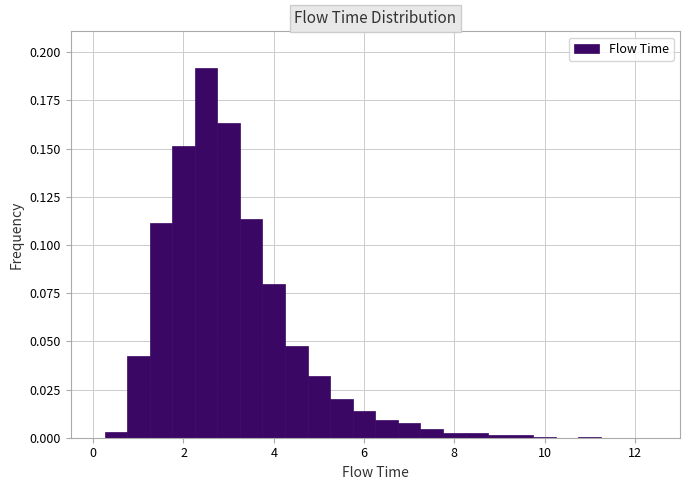

Around what value on the x-axis is the tallest bar? Give the approximate position of its centre, as read against the axis.

2.6